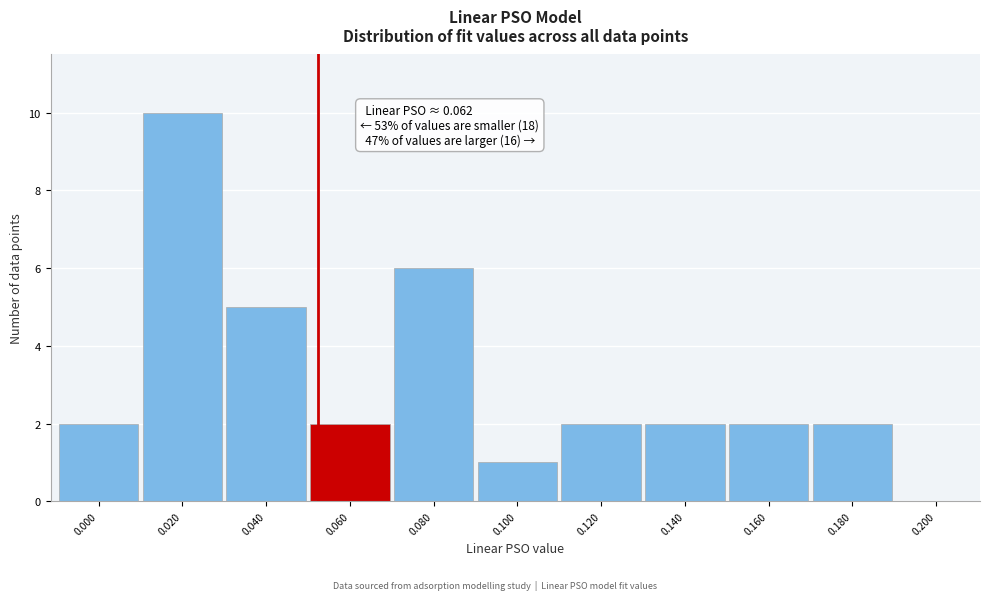

Reading left to right, list all the values displayed in this chart.

0.000=2	0.020=10	0.040=5	0.060=2	0.080=6	0.100=1	0.120=2	0.140=2	0.160=2	0.180=2	0.200=0